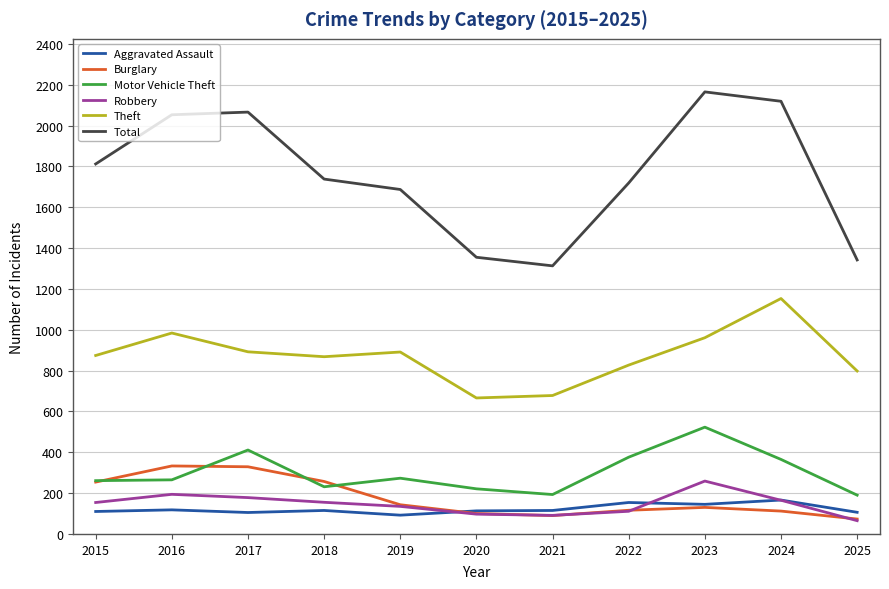

True or false: Motor Vehicle Theft has a value of 265 at 2016.

True